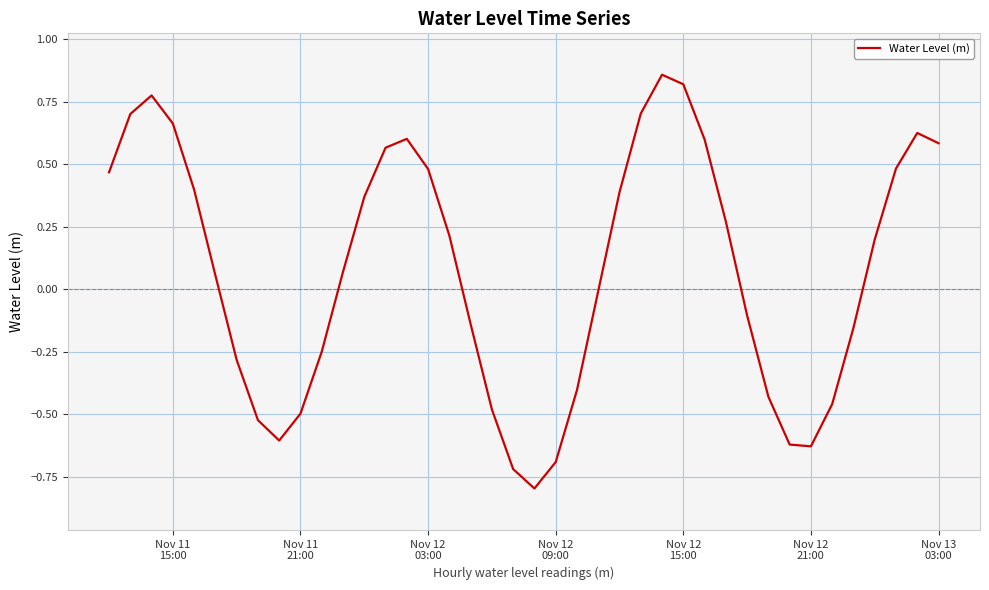

True or false: the data has more than 2 interior local peaks.

True